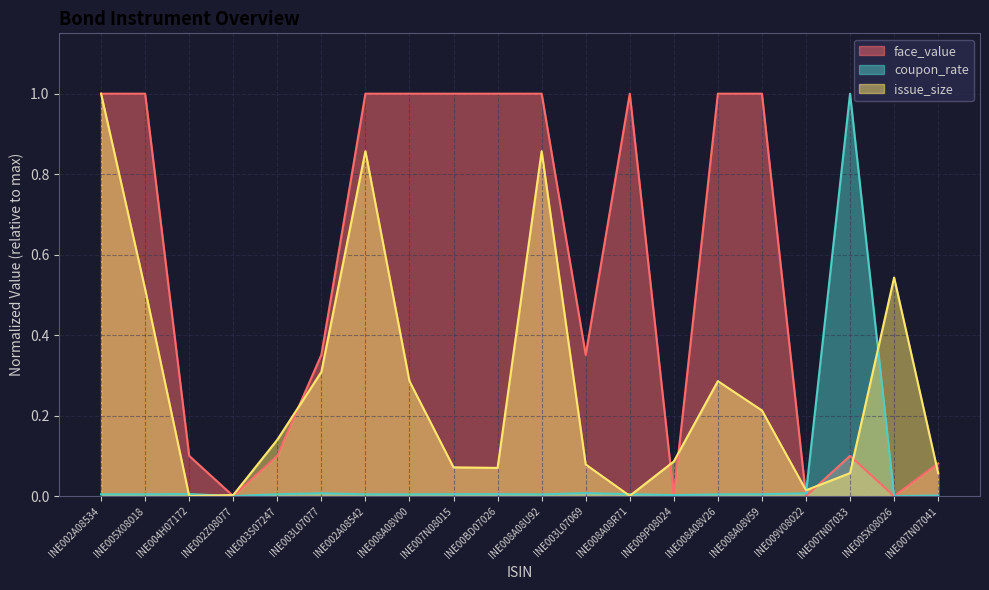

Reading right to left, list all the values displayed in this chart.

face_value: INE007N07041=0.1	INE005X08026=0.0	INE007N07033=0.1	INE009V08022=0.0	INE008A08V59=1.0	INE008A08V26=1.0	INE009P08024=0.0	INE008A08R71=1.0	INE003L07069=0.4	INE008A08U92=1.0	INE00BD07026=1.0	INE007N08015=1.0	INE008A08V00=1.0	INE002A08542=1.0	INE003L07077=0.4	INE003S07247=0.1	INE002Z08077=0.0	INE004H07172=0.1	INE005X08018=1.0	INE002A08534=1.0
coupon_rate: INE007N07041=0.0	INE005X08026=0.0	INE007N07033=1.0	INE009V08022=0.0	INE008A08V59=0.0	INE008A08V26=0.0	INE009P08024=0.0	INE008A08R71=0.0	INE003L07069=0.0	INE008A08U92=0.0	INE00BD07026=0.0	INE007N08015=0.0	INE008A08V00=0.0	INE002A08542=0.0	INE003L07077=0.0	INE003S07247=0.0	INE002Z08077=0.0	INE004H07172=0.0	INE005X08018=0.0	INE002A08534=0.0
issue_size: INE007N07041=0.1	INE005X08026=0.5	INE007N07033=0.1	INE009V08022=0.0	INE008A08V59=0.2	INE008A08V26=0.3	INE009P08024=0.1	INE008A08R71=0.0	INE003L07069=0.1	INE008A08U92=0.9	INE00BD07026=0.1	INE007N08015=0.1	INE008A08V00=0.3	INE002A08542=0.9	INE003L07077=0.3	INE003S07247=0.1	INE002Z08077=0.0	INE004H07172=0.0	INE005X08018=0.5	INE002A08534=1.0